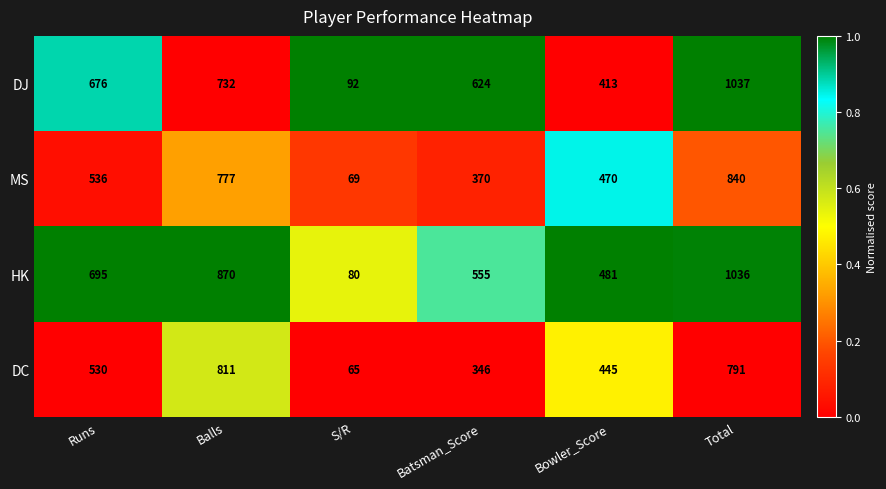

Which series changed the most between Runs and Batsman_Score?

DC